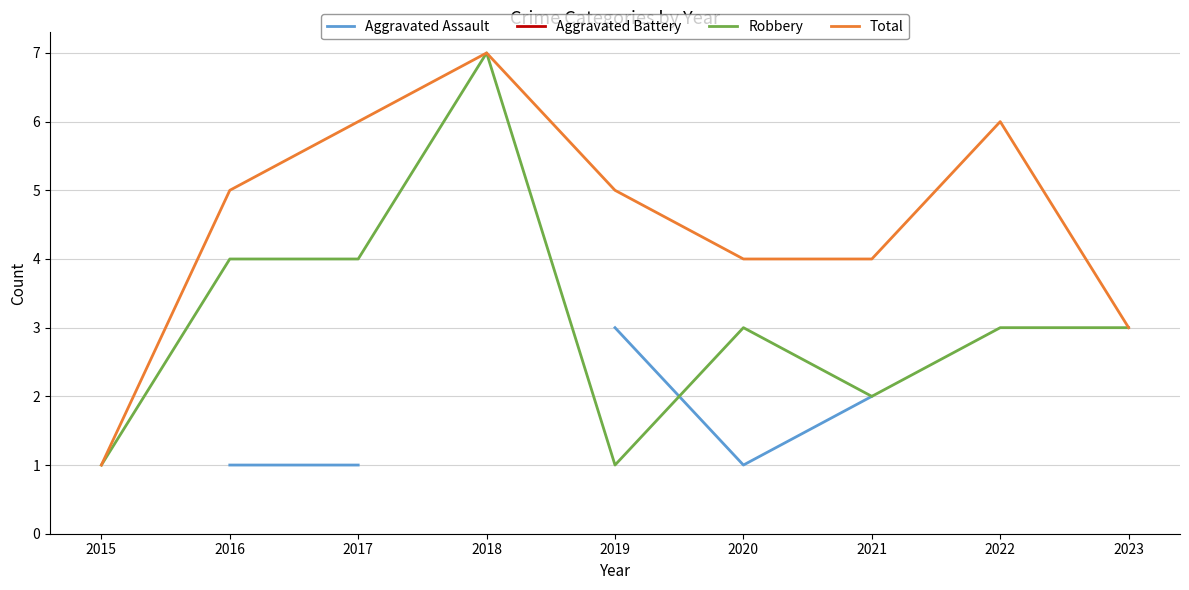

Which series has the largest range (max minus min)?

Robbery